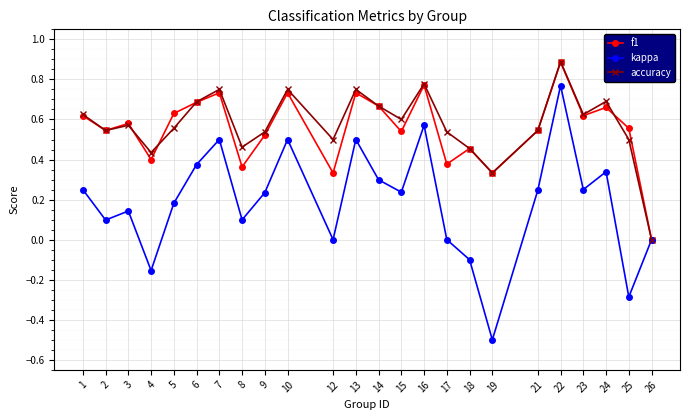

How many lines are shown in the chart?

3